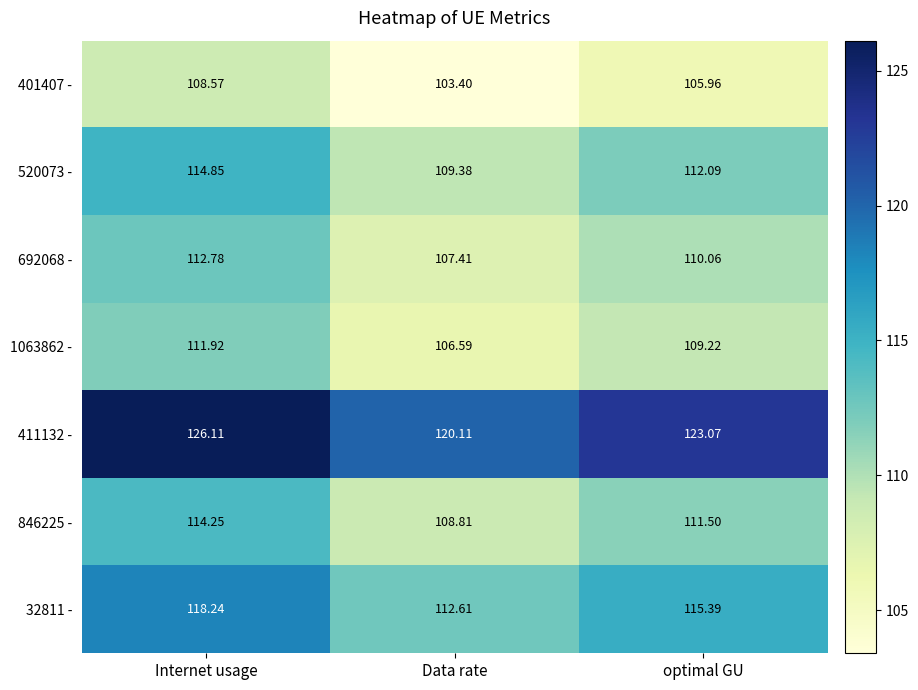

List the labels in order of 32811 - value, smallest first.

Data rate, optimal GU, Internet usage